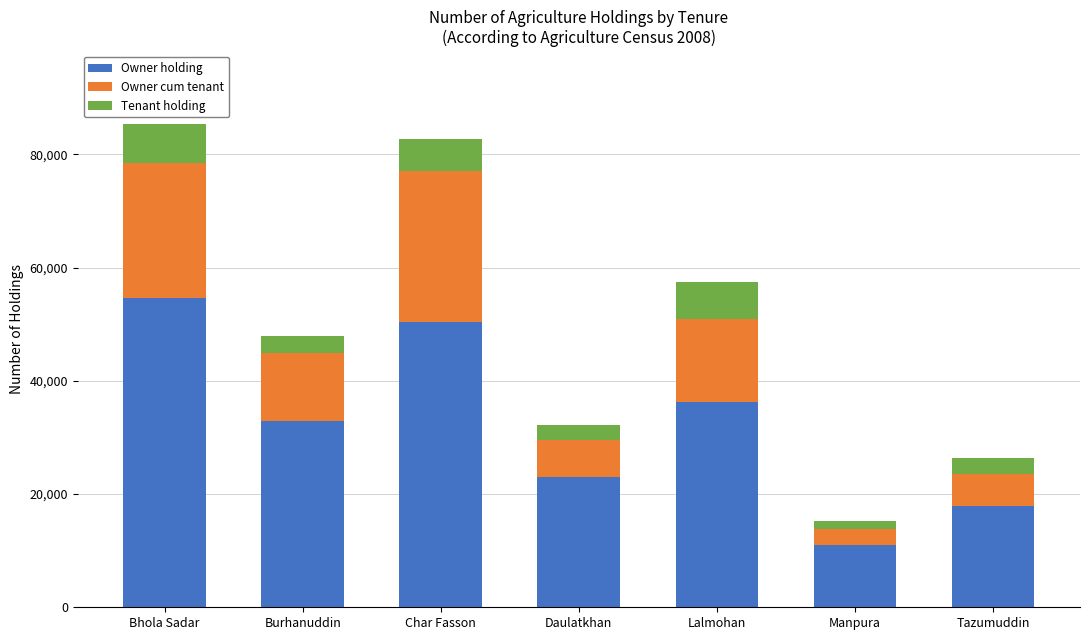

What is the lowest value of the Owner holding series?

11027